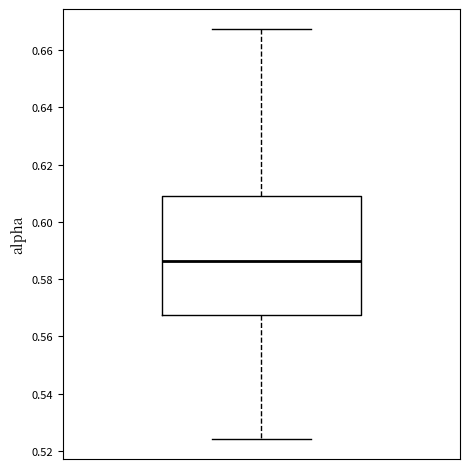

Transcribe this box plot: give where the median line is, the range the box spans, and where the two whiskers end, as read against the y-axis. The values are not printed on the chart, so give them approximately, as read against the axis.

median 0.586, box 0.568 to 0.610, whiskers 0.524 to 0.668